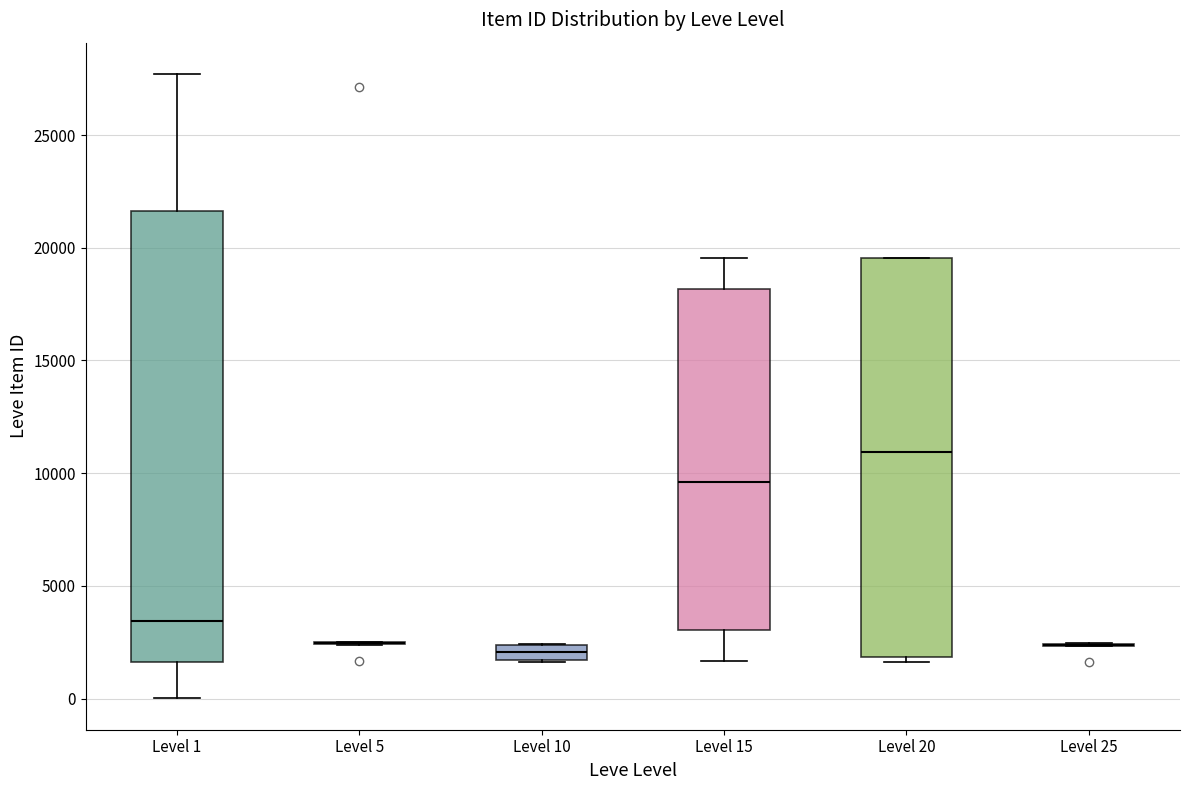

Which box is the tallest, from its lower edge to its upper edge?

Level 1